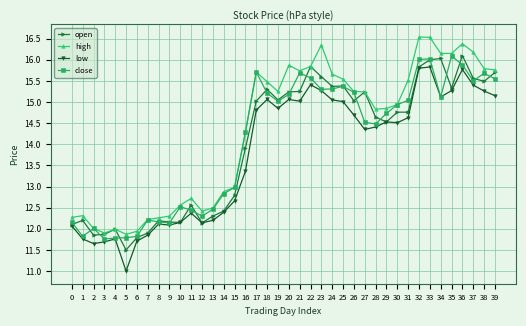

How many categories are shown in the chart?

40